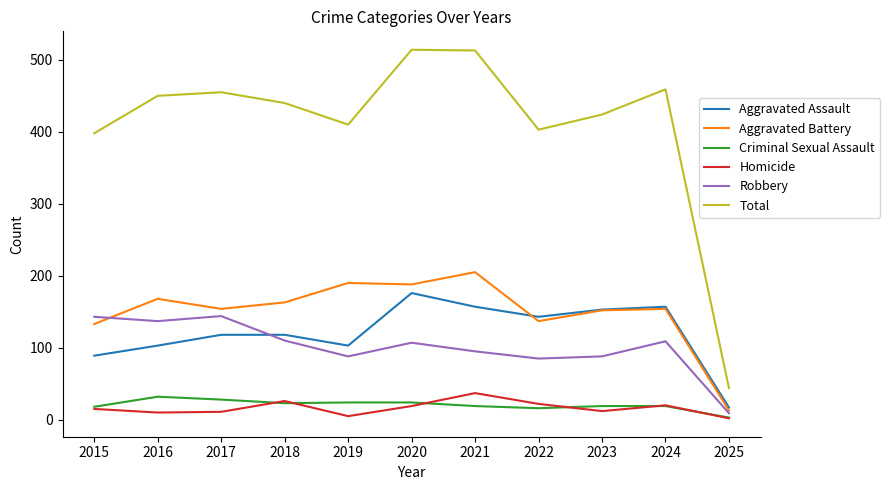

True or false: Criminal Sexual Assault and Total cross at least once.

False